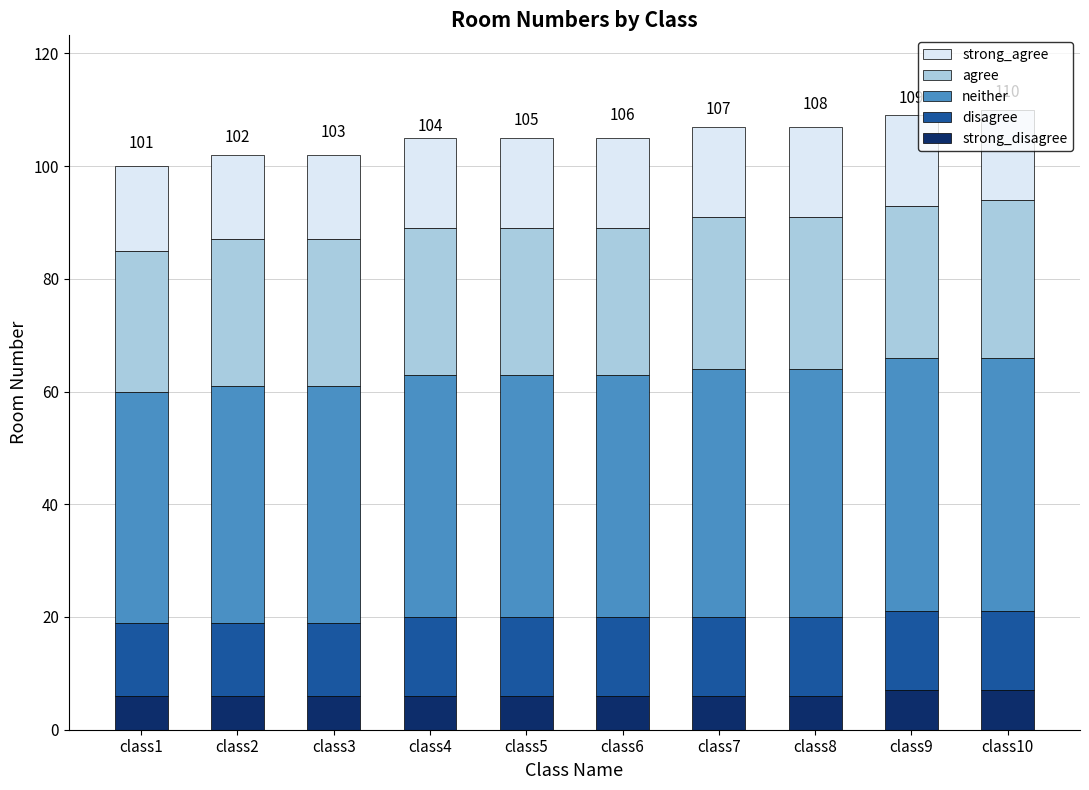

What is the total value across all series at class2?

102